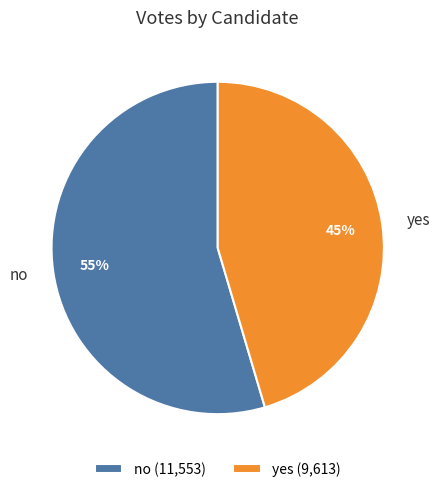

To the nearest percent, what is the combined percentage of yes and no?

100%